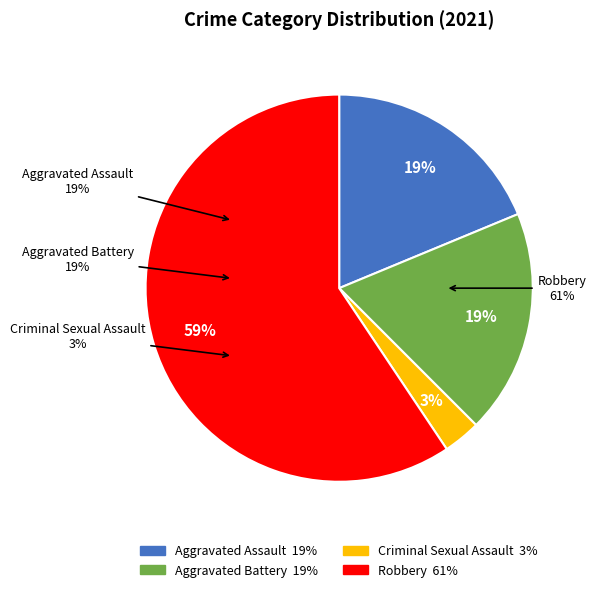

To the nearest percent, what is the difference between the largest and smallest slice percentages?

56%